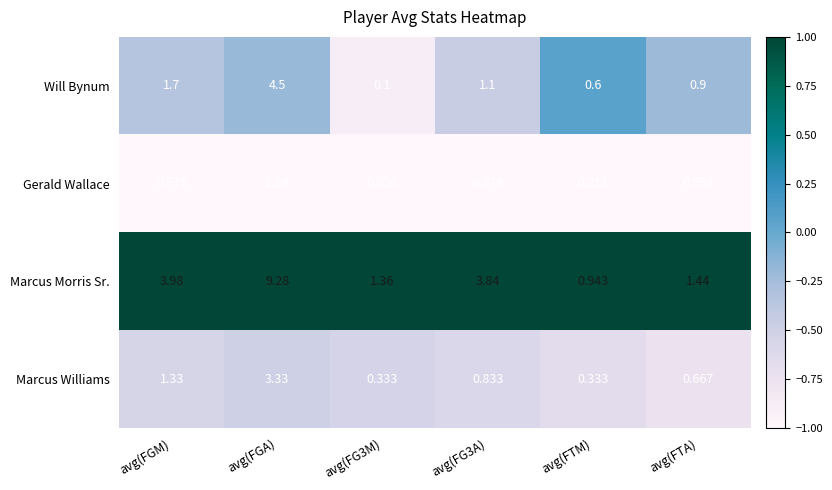

What is the spread (max minus min) of values at avg(FGM)?

3.4